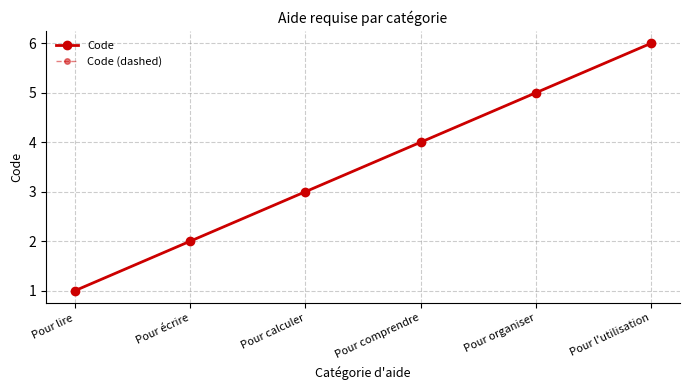

List the series in order of their peak value, highest first.

Code, Code (dashed)